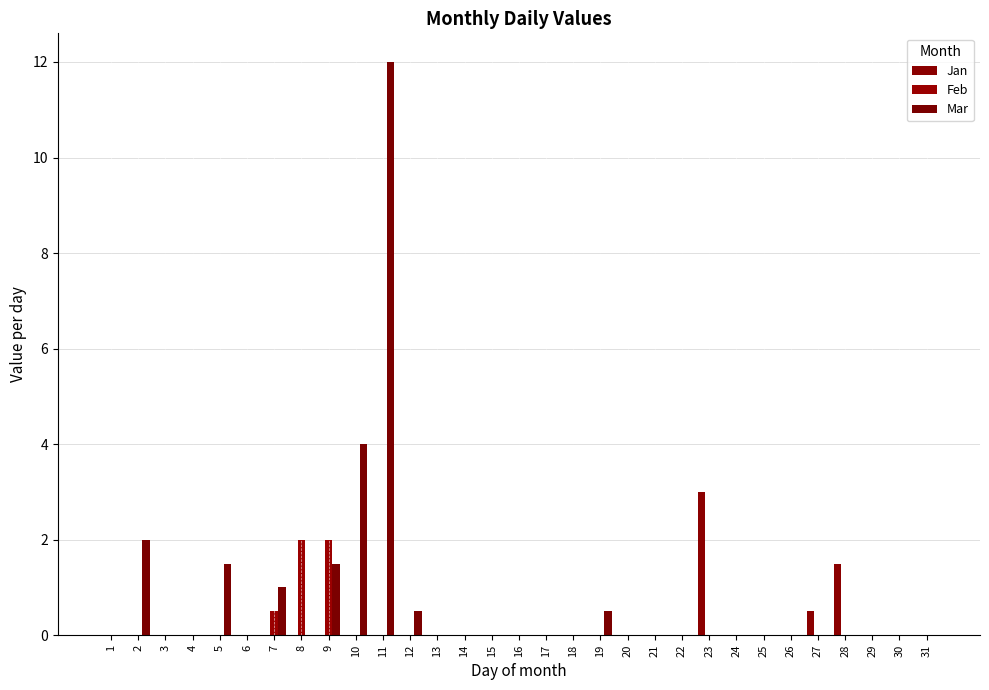

Does the chart contain stacked bars?

No